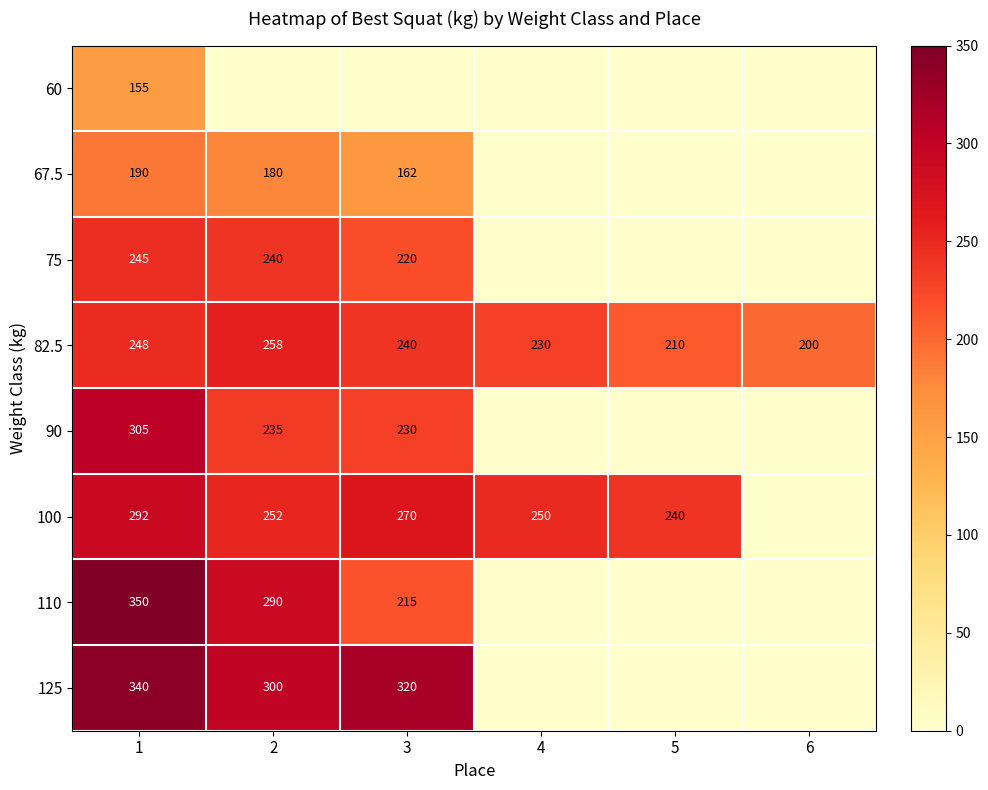

What is the maximum value for 82.5?

258